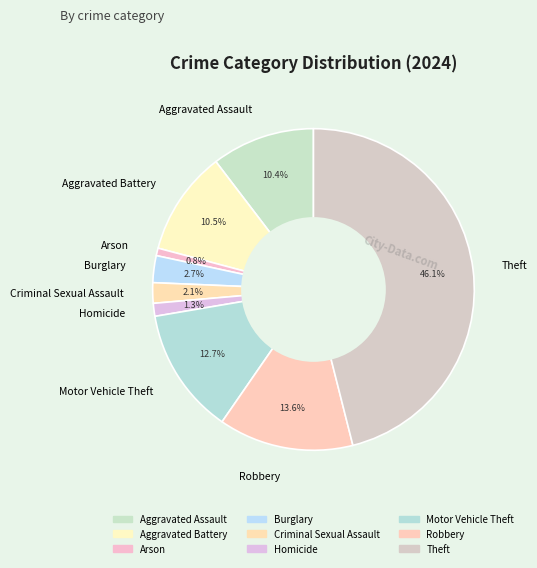

Is it true that Criminal Sexual Assault is 15% of the pie?

False